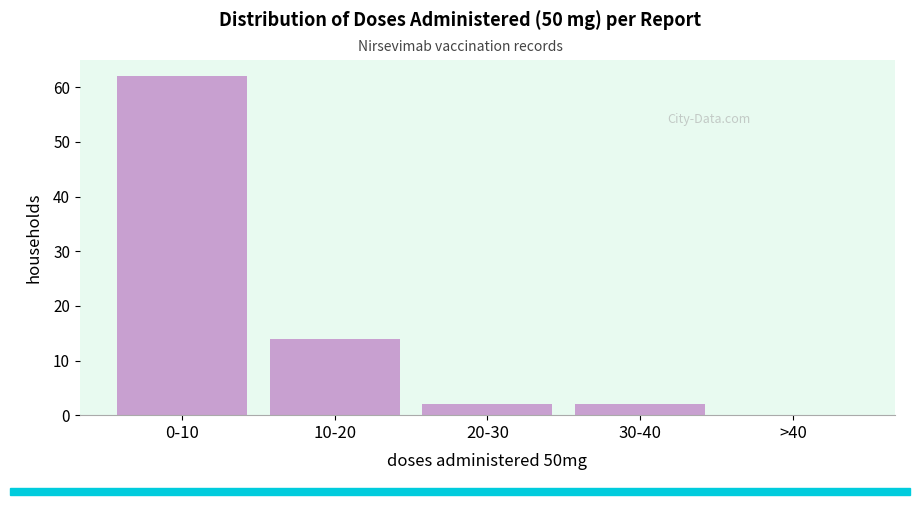

Reading left to right, what are all the values shown in this chart?

0-10=62	10-20=14	20-30=2	30-40=2	>40=0